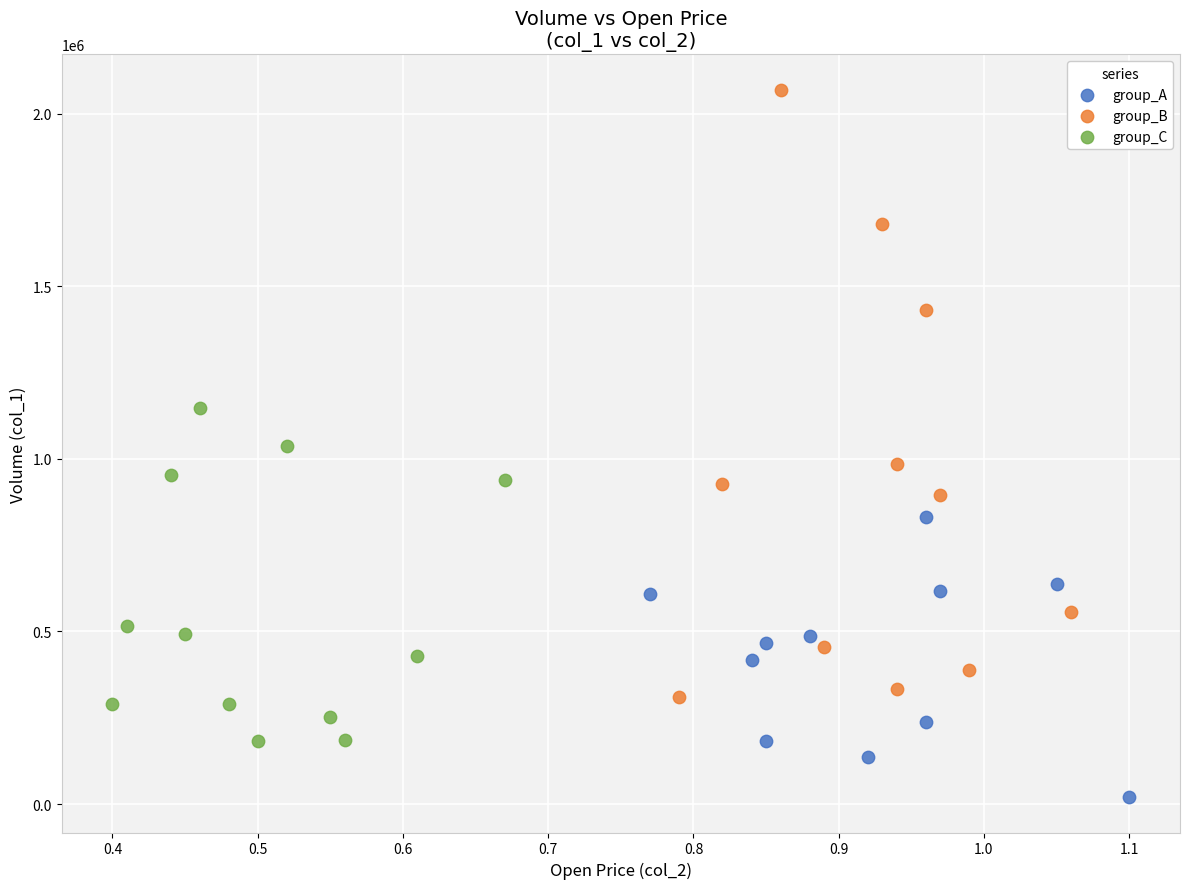

Which series has the largest Y range (max minus min)?

group_B